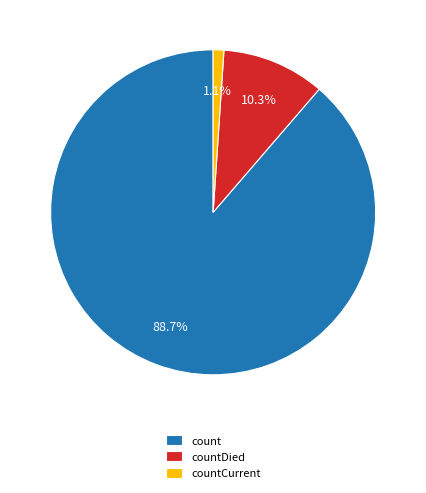

To the nearest percent, what percentage of the pie is count?

89%